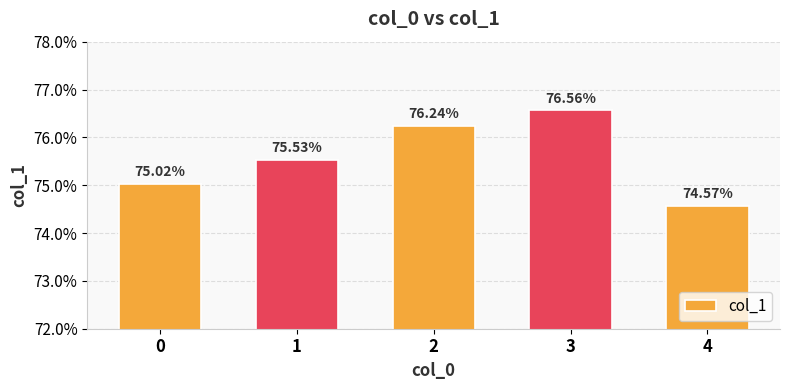

Does the chart contain any negative values?

No